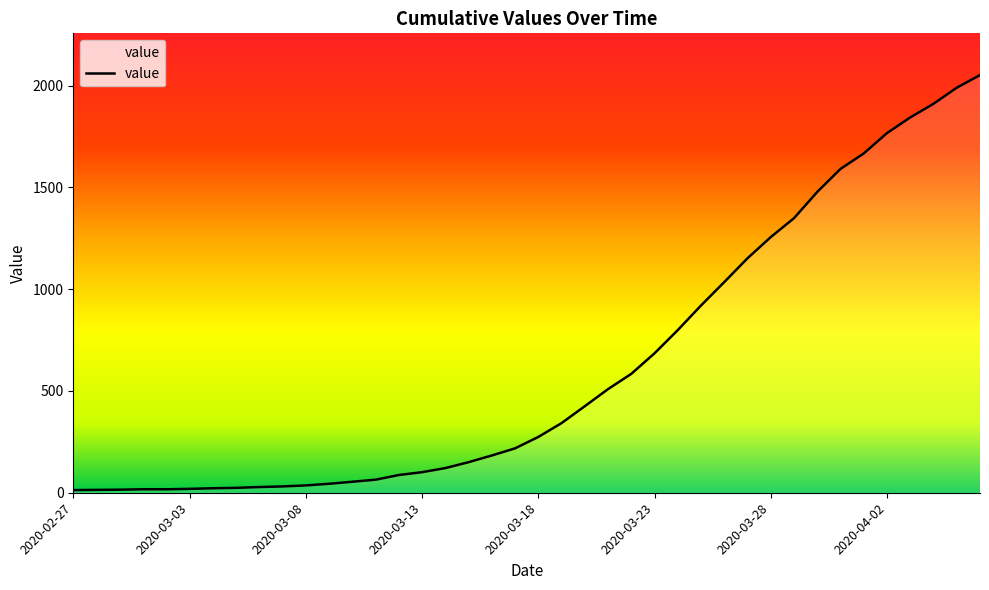

What is the difference between the maximum and minimum values?

2039